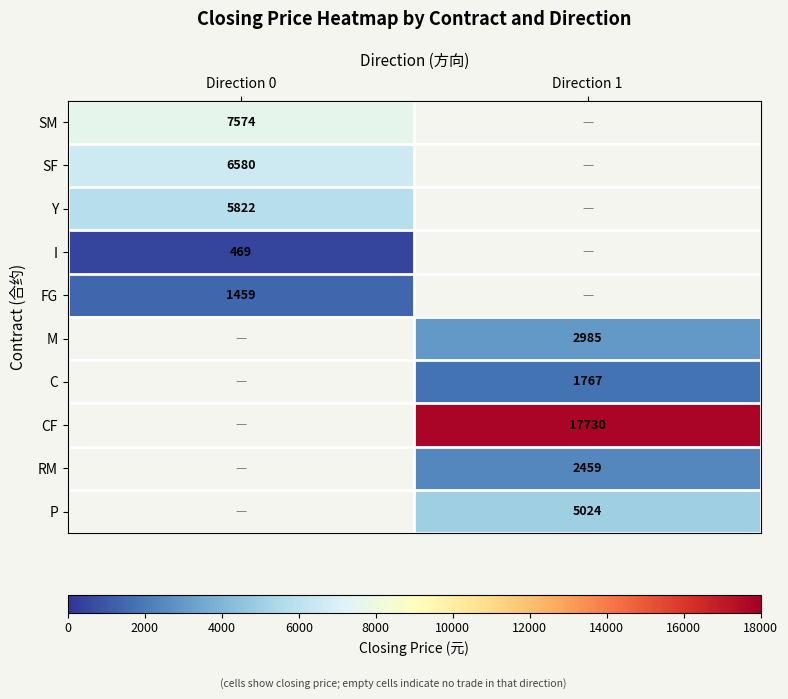

Is the value of I at Direction 0 greater than the value of RM at Direction 1?

No